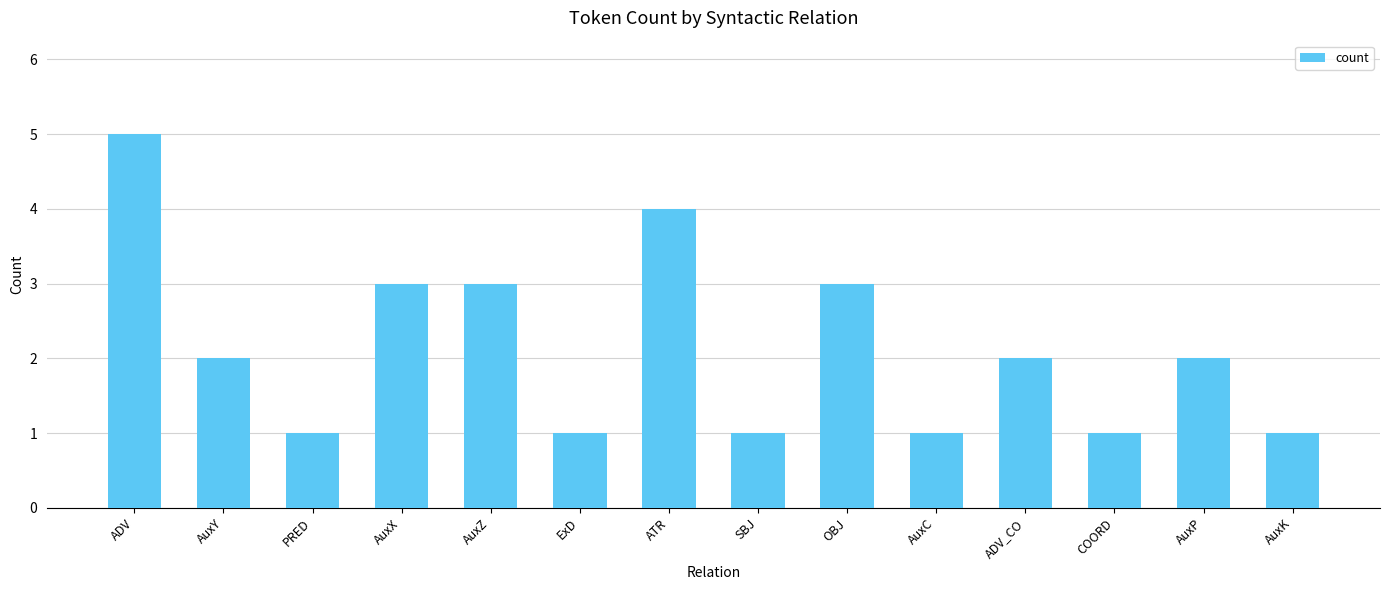

Reading left to right, transcribe all the data shown in this chart.

ADV=5	AuxY=2	PRED=1	AuxX=3	AuxZ=3	ExD=1	ATR=4	SBJ=1	OBJ=3	AuxC=1	ADV_CO=2	COORD=1	AuxP=2	AuxK=1